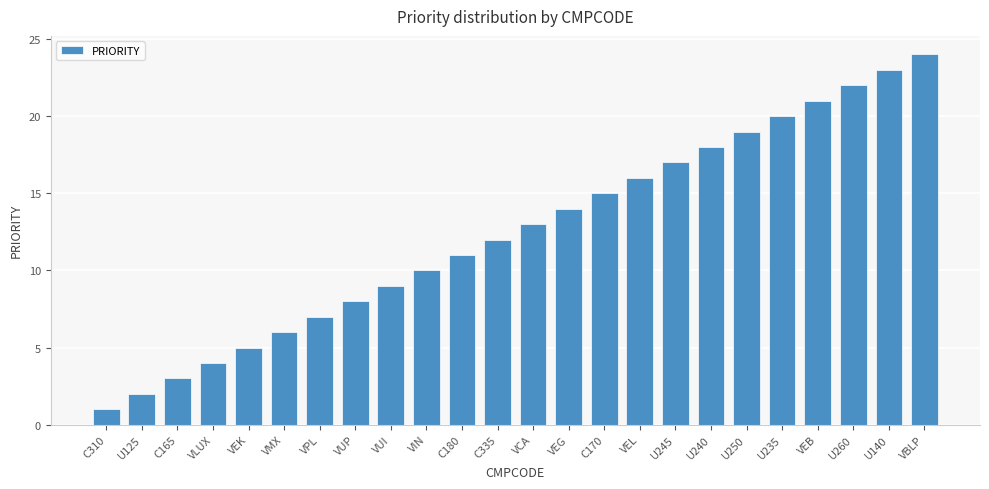

Reading left to right, transcribe all the data shown in this chart.

C310=1	U125=2	C165=3	VLUX=4	VEK=5	VMX=6	VPL=7	VUP=8	VUI=9	VIN=10	C180=11	C335=12	VCA=13	VEG=14	C170=15	VEL=16	U245=17	U240=18	U250=19	U235=20	VEB=21	U260=22	U140=23	VBLP=24